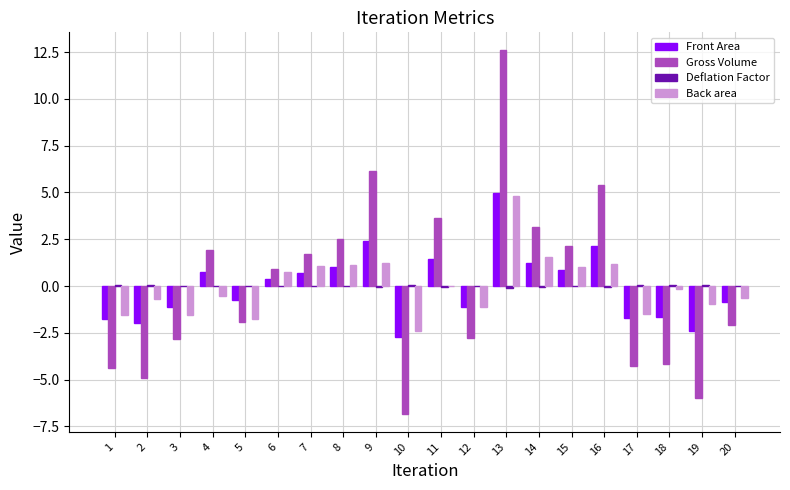

Between 13 and 20, which series saw the biggest shift?

Gross Volume